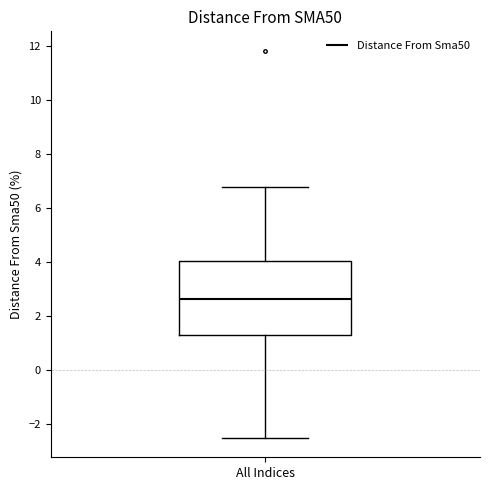

Where is the upper edge of the box for All Indices on the y-axis? The values are not printed on the chart, so give them approximately, as read against the axis.

4.0